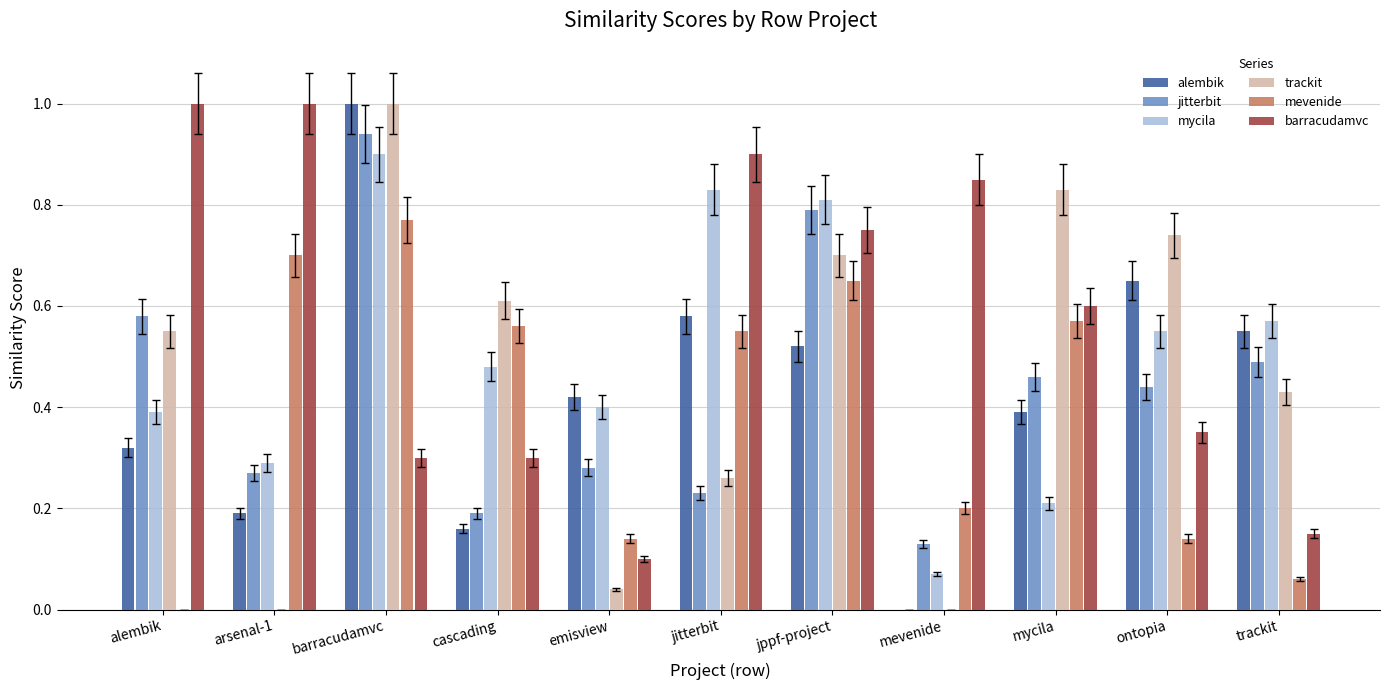

What is the greatest value displayed?

1.0